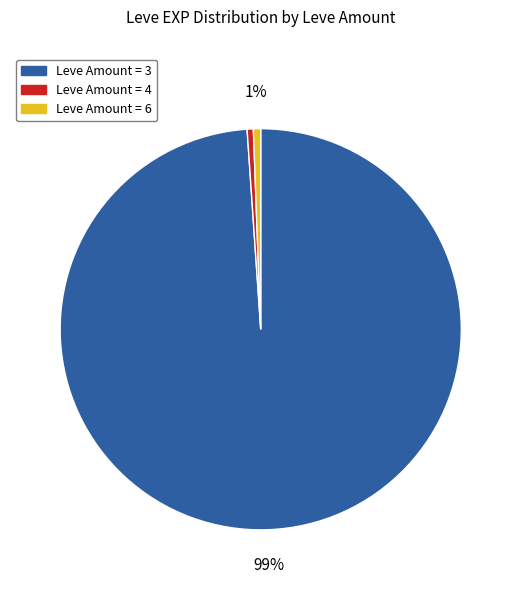

Does any single category account for the majority?

Yes